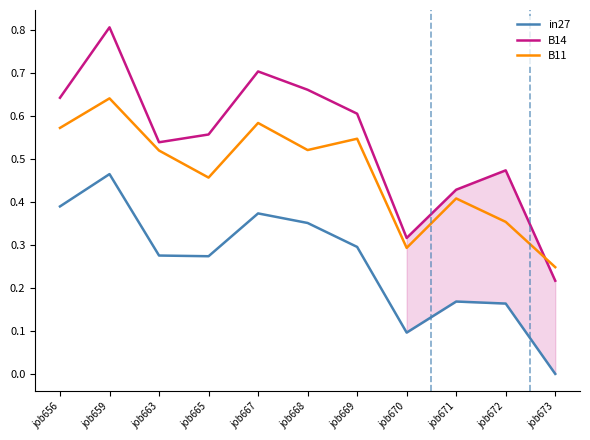

At which category does in27 reach its first local peak?

job659